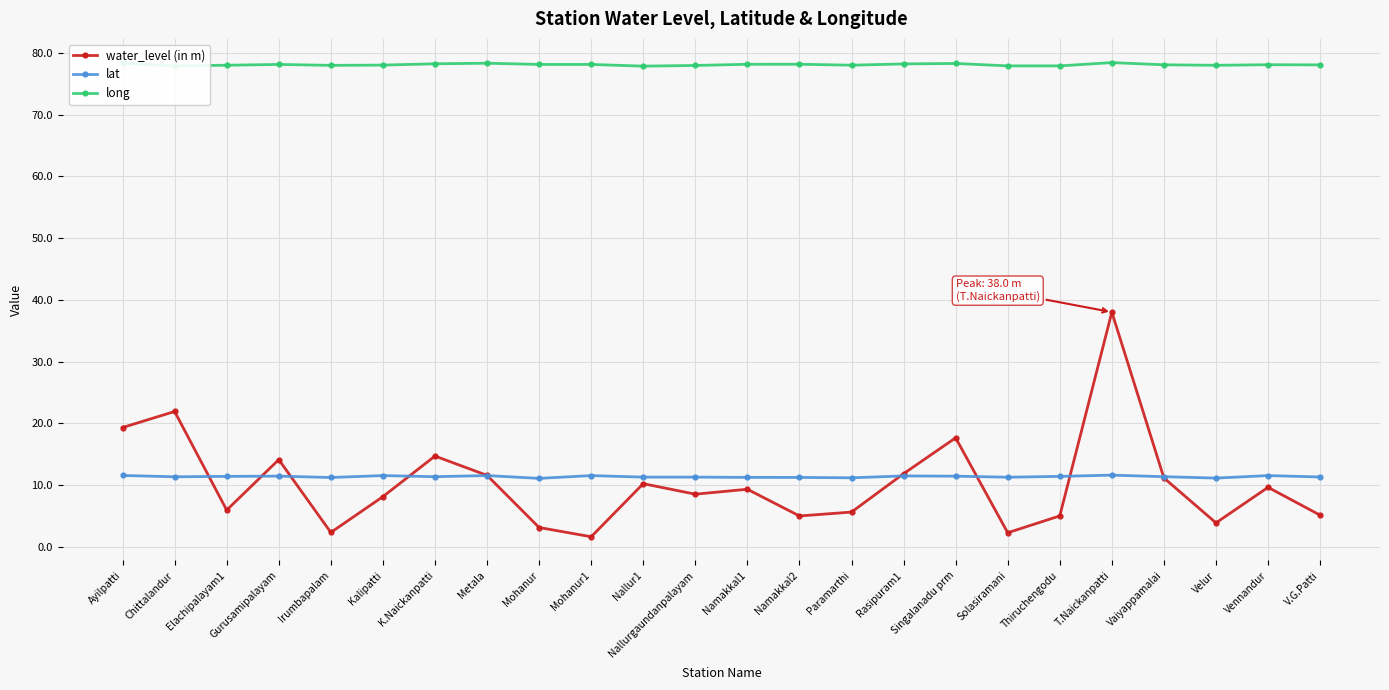

The value of lat at Gurusamipalayam is 11.4. True or false?

True